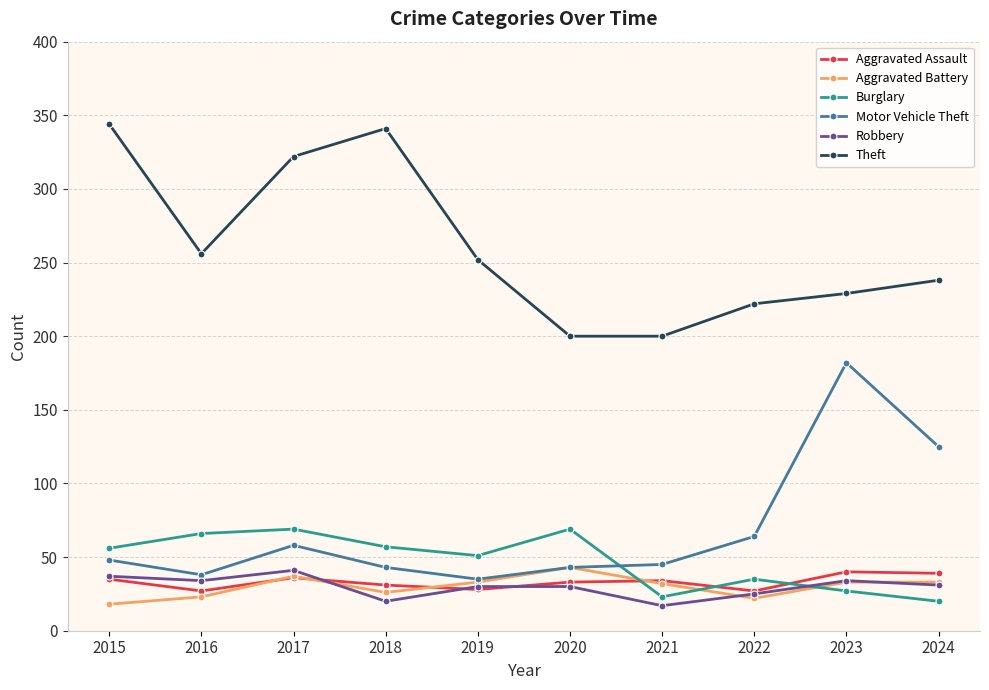

What is the difference between the maximum and minimum values in the Aggravated Battery series?

25